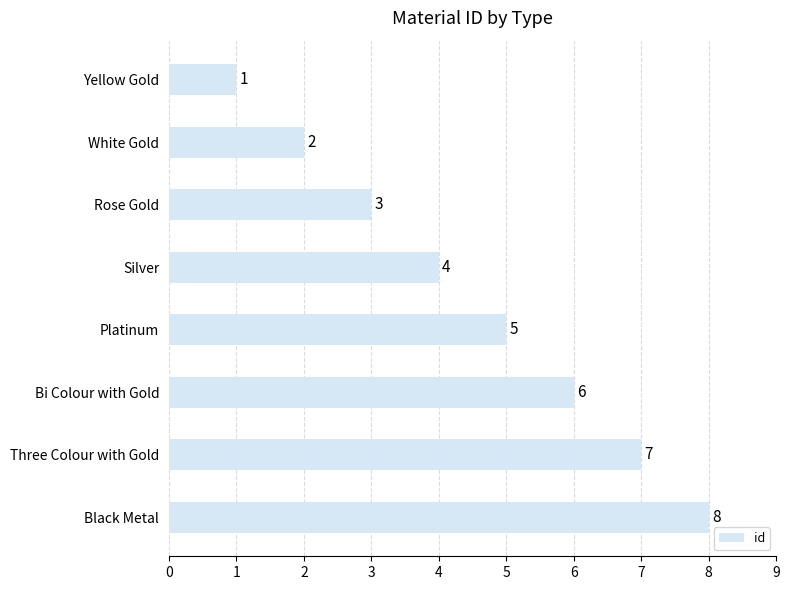

What is the change in value from Rose Gold to Three Colour with Gold?

+4